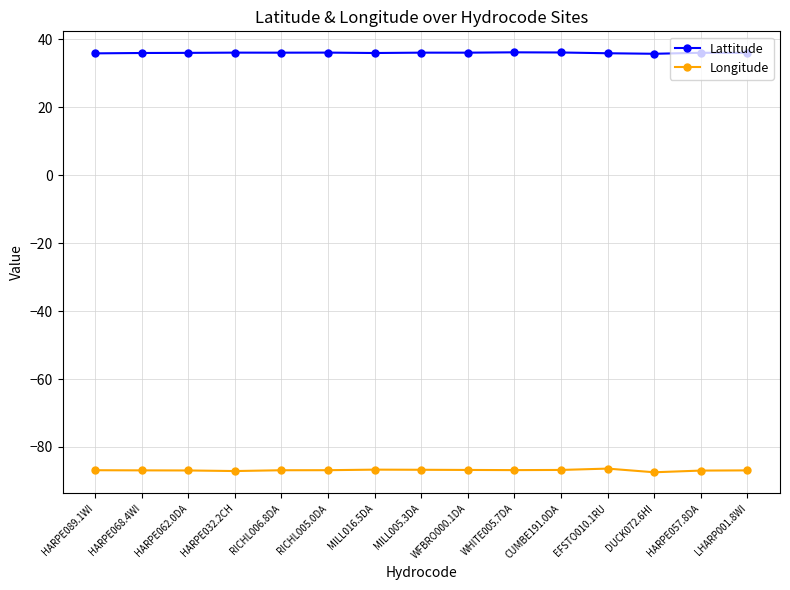

What is the difference between the maximum and minimum values in the Longitude series?

1.1